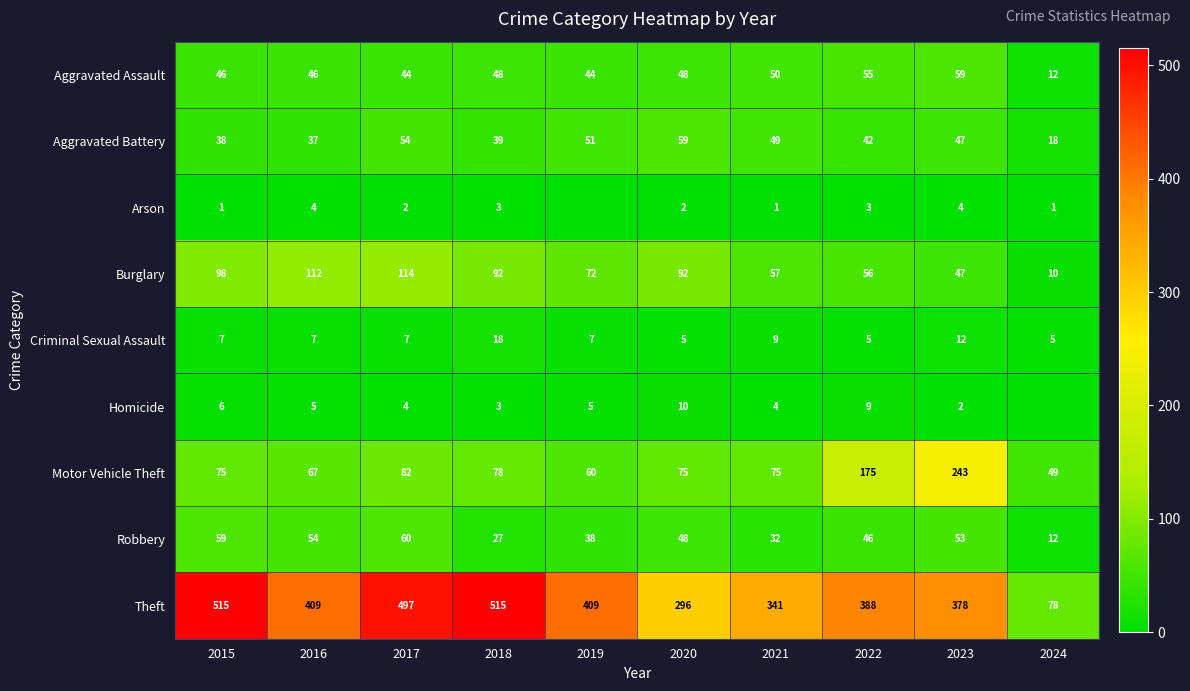

At which category does the chart reach its peak across all series?

2015